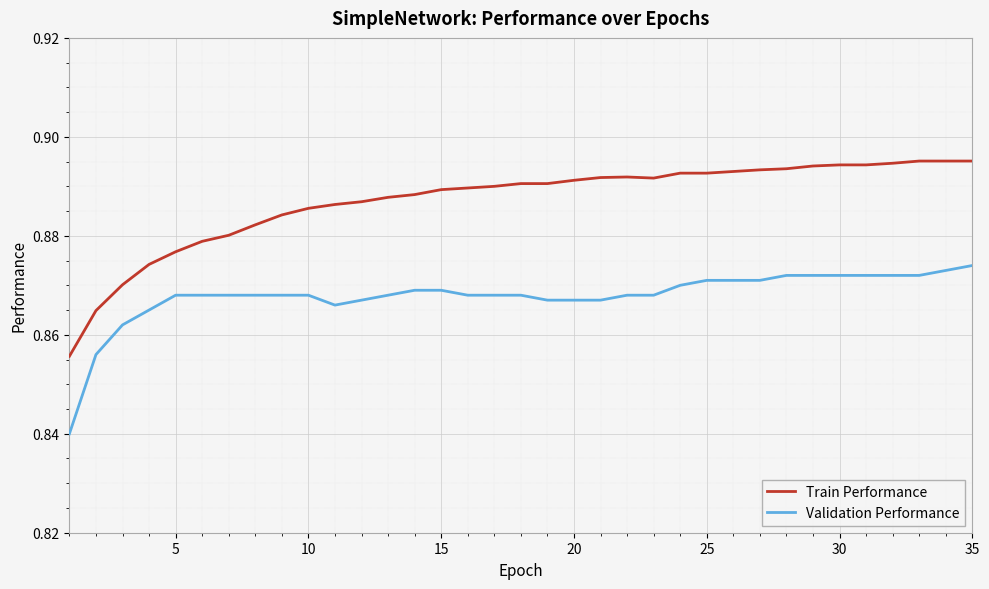

True or false: Train Performance and Validation Performance intersect in this chart.

False